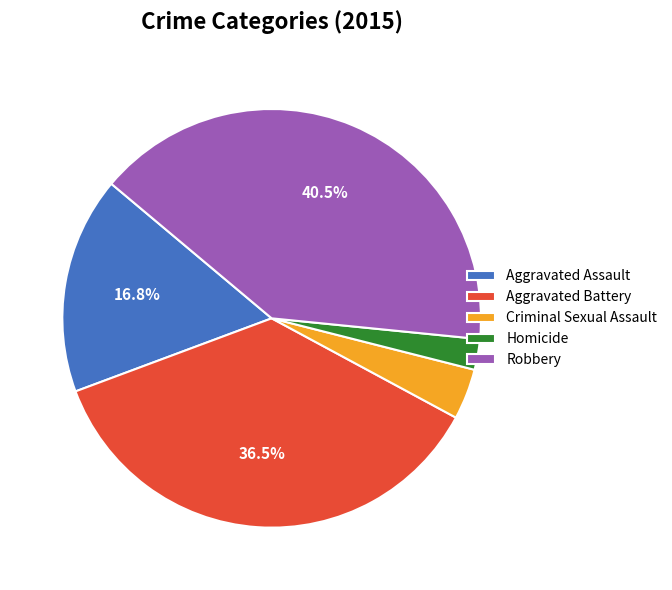

Which slice is the smallest?

Homicide